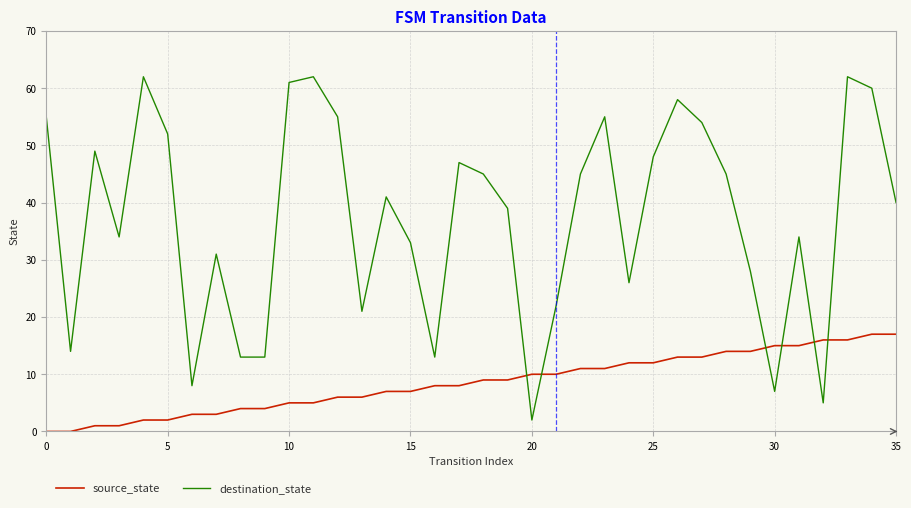

Which series has the largest total across all categories?

destination_state